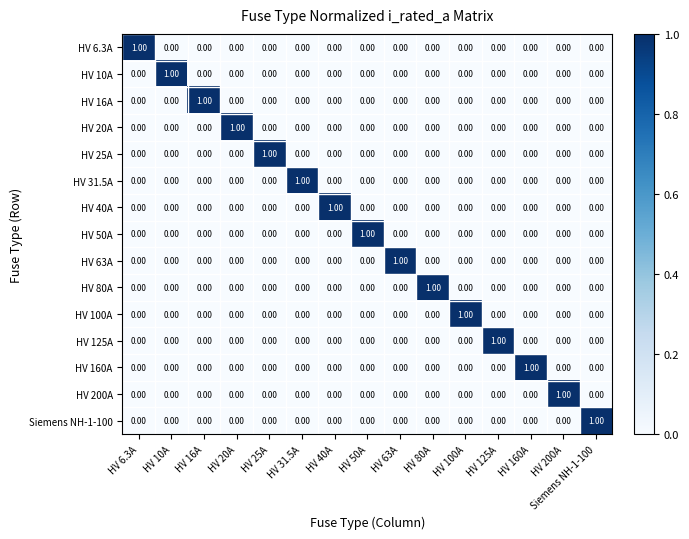

At how many categories does at least one series exceed 0?

15